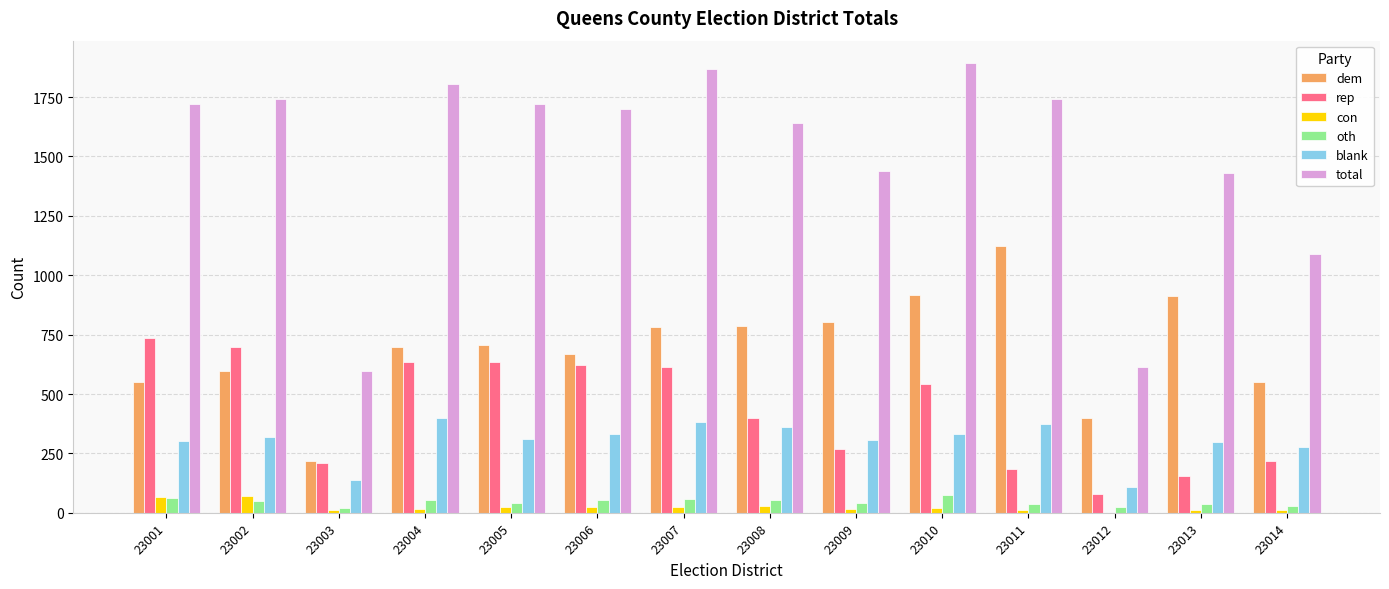

What is the highest value of the con series?

69